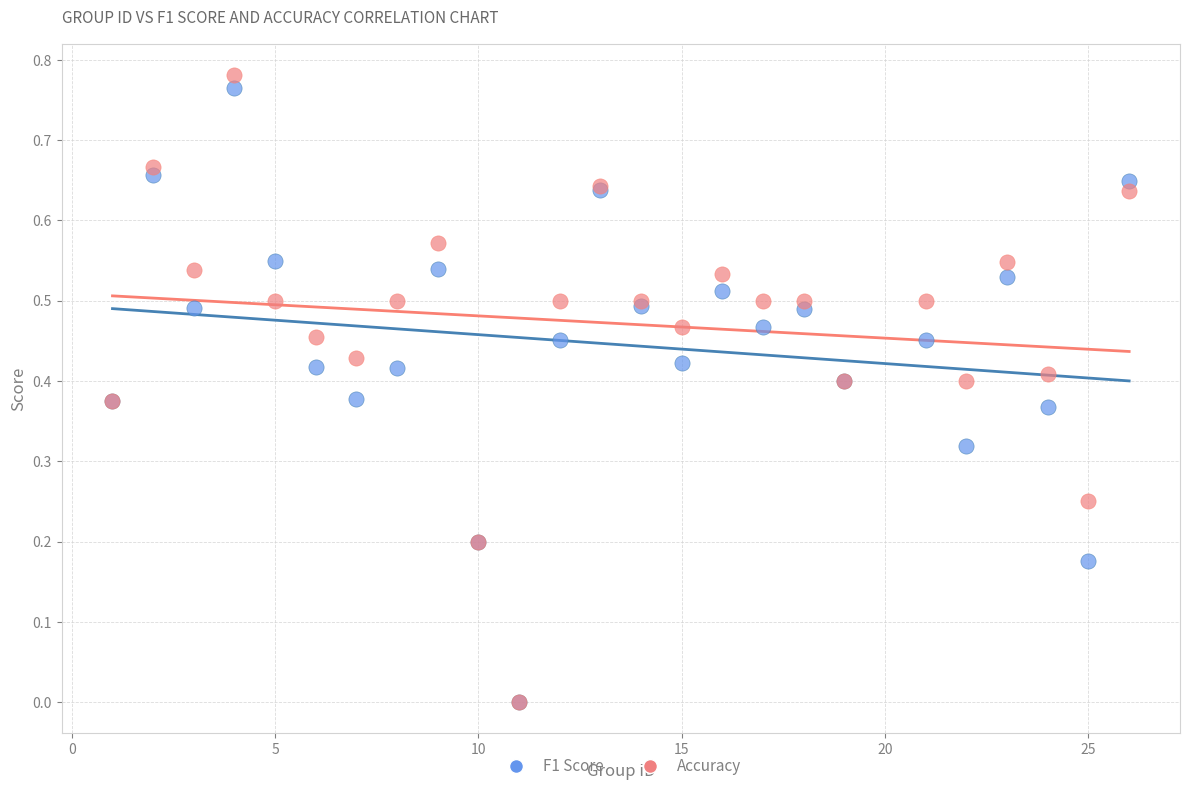

Which series has the widest spread of Y values?

Accuracy